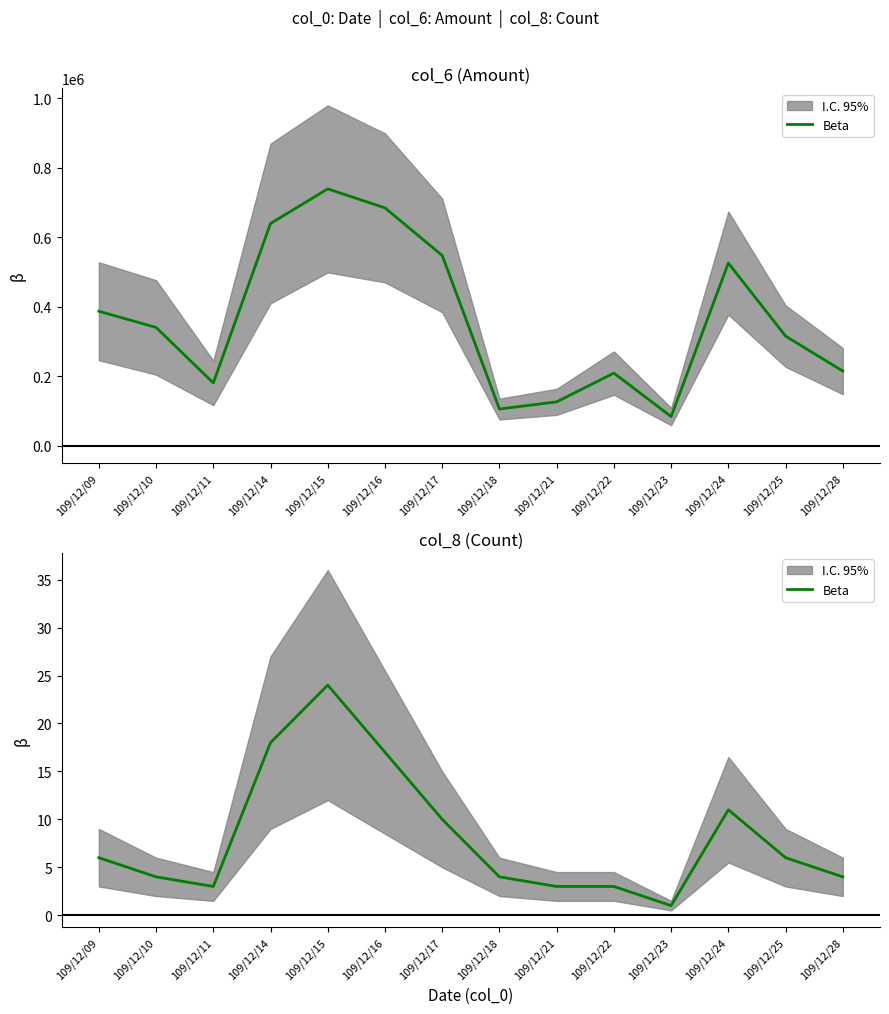

At which category does the chart reach its peak across all series?

109/12/15